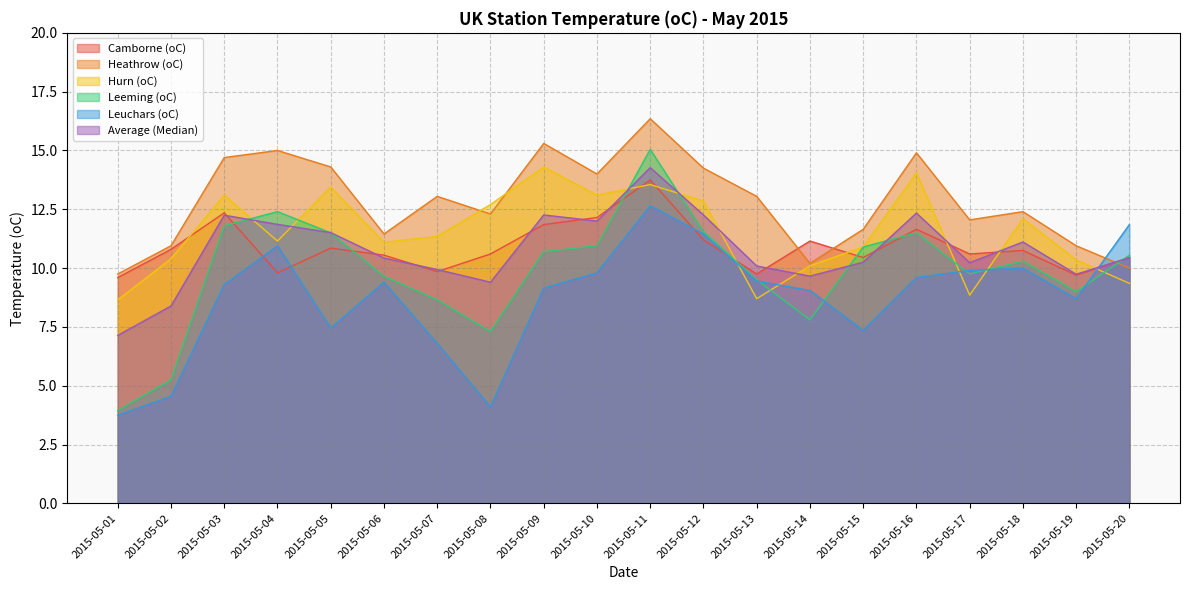

Which series has the widest spread of values?

Leeming (oC)